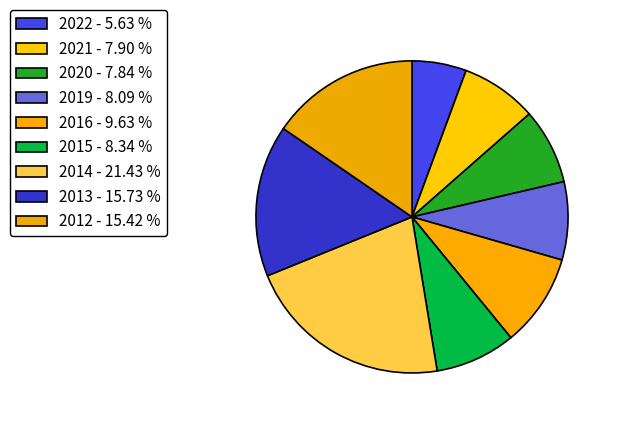

Does 2020 account for over 50% of the chart?

No